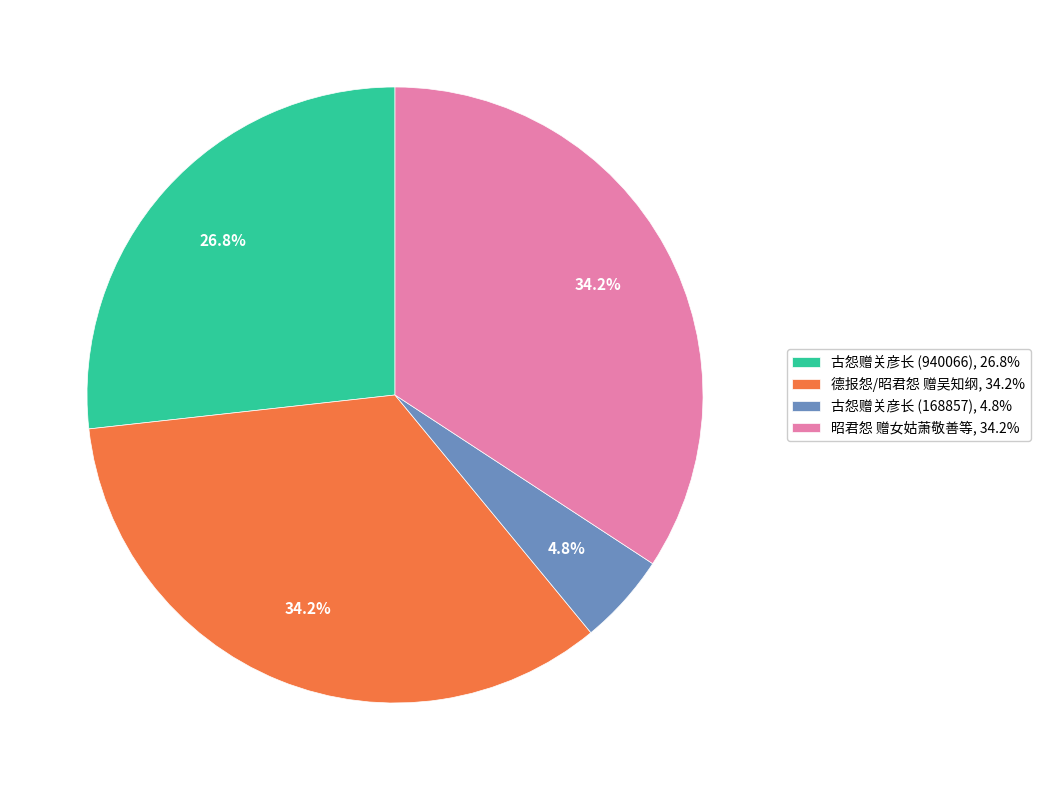

Does 古怨赠关彦长 (168857) represent more than half of the total?

No